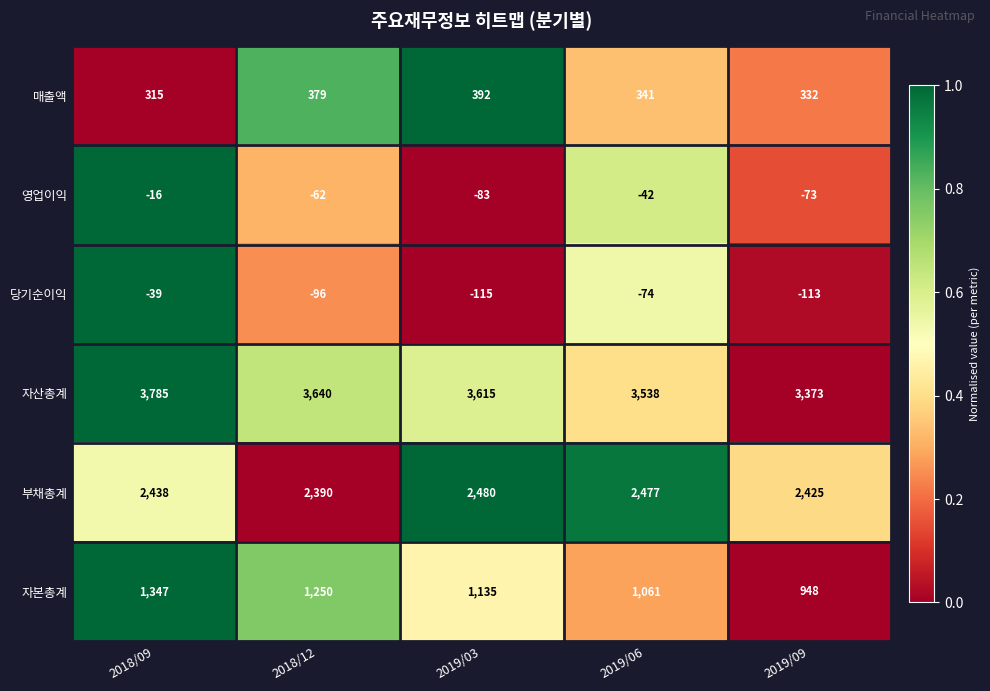

At how many categories does at least one series exceed 0?

5